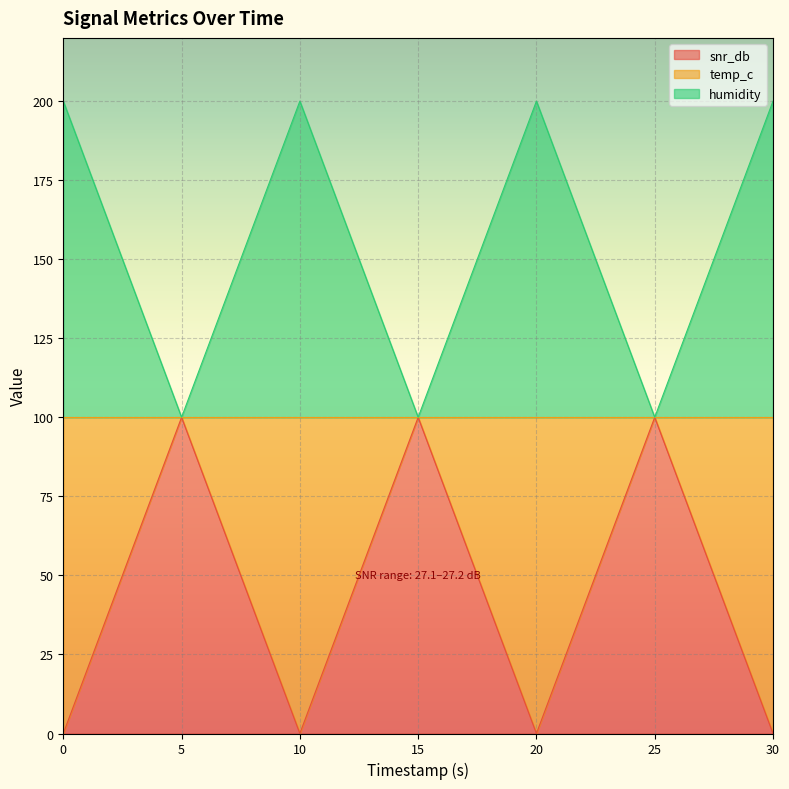

What is the value of the snr_db point at the 4th from the left?

100